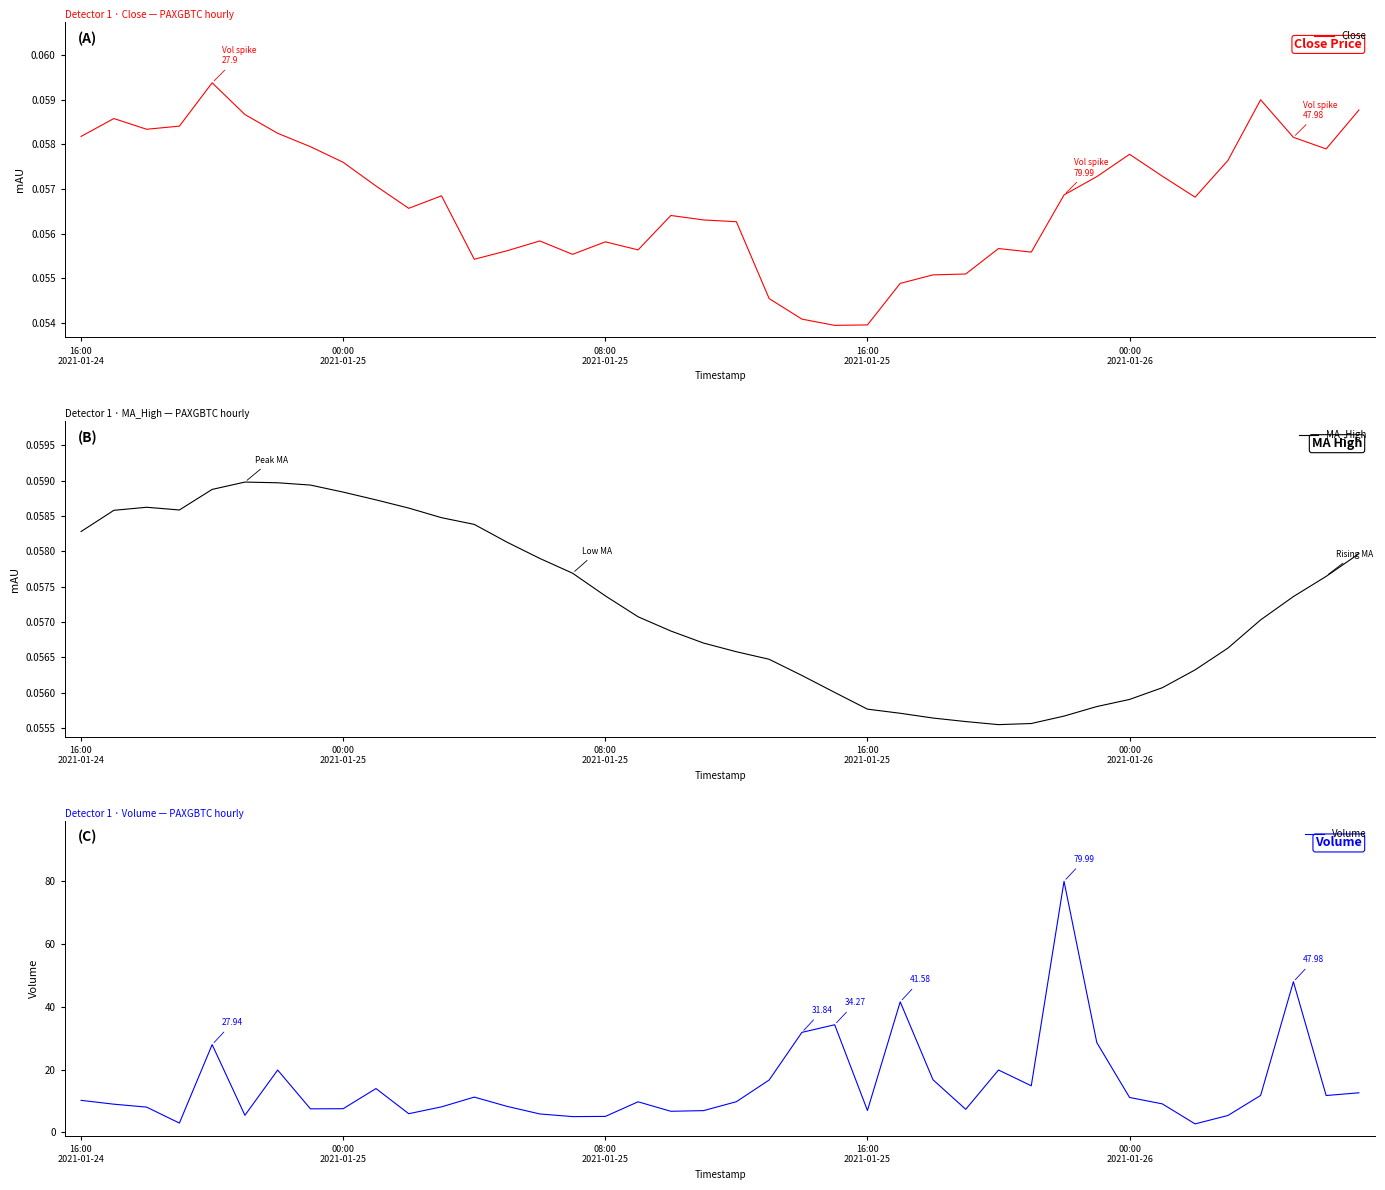

True or false: Volume has more than 2 interior local peaks.

True